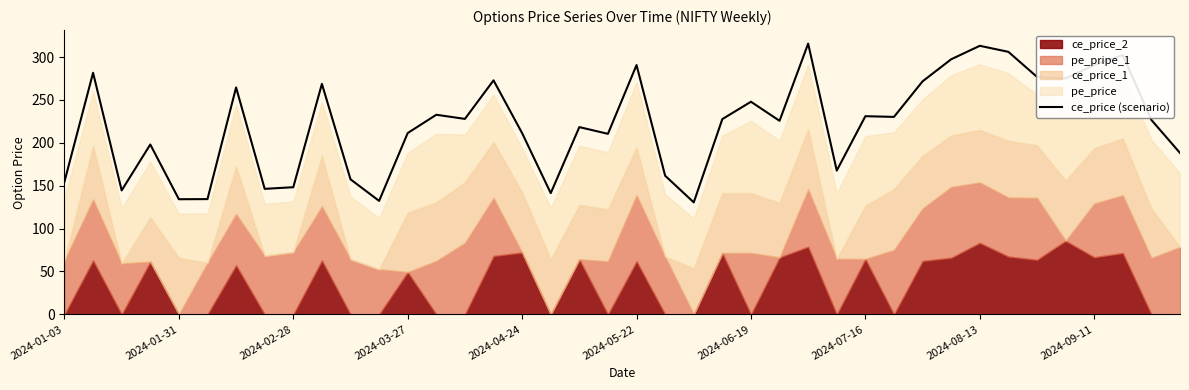

What is the difference between the maximum and minimum values?

185.1